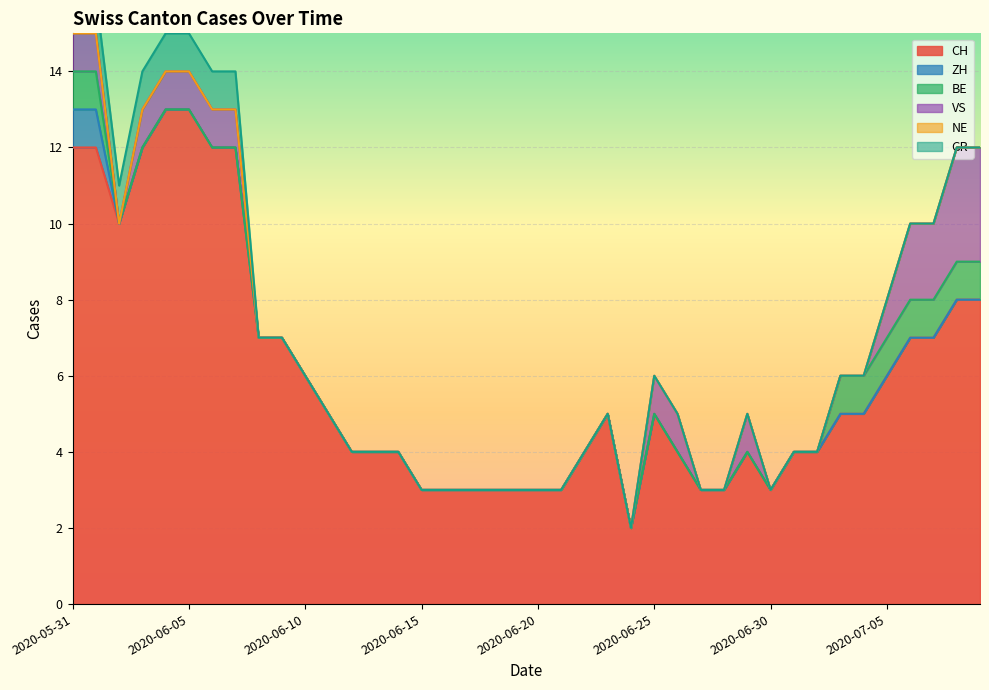

True or false: CH has a value of 3 at 2020-06-15.

True